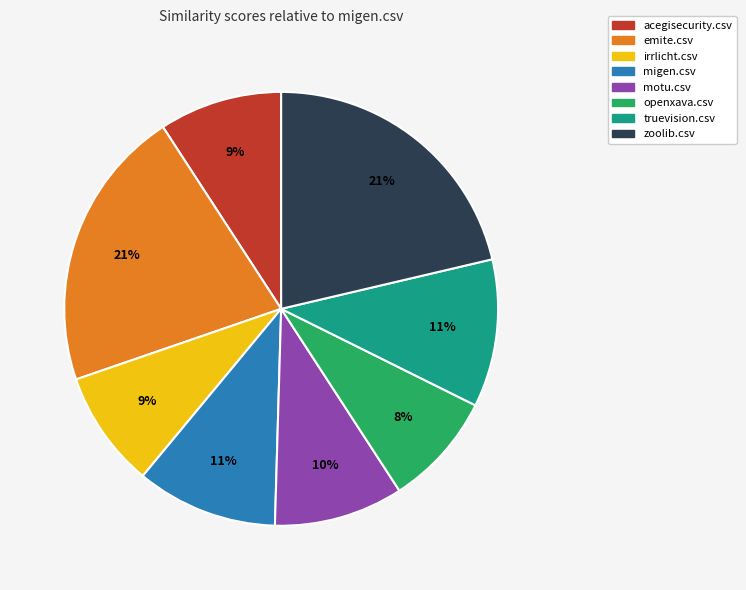

Between motu.csv and truevision.csv, which is larger?

truevision.csv